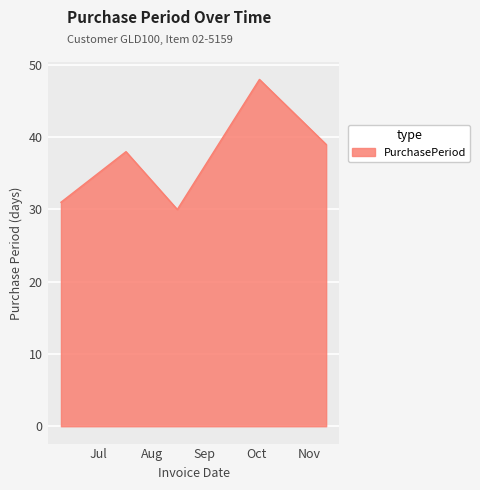

What is the difference between the maximum and minimum values?

18